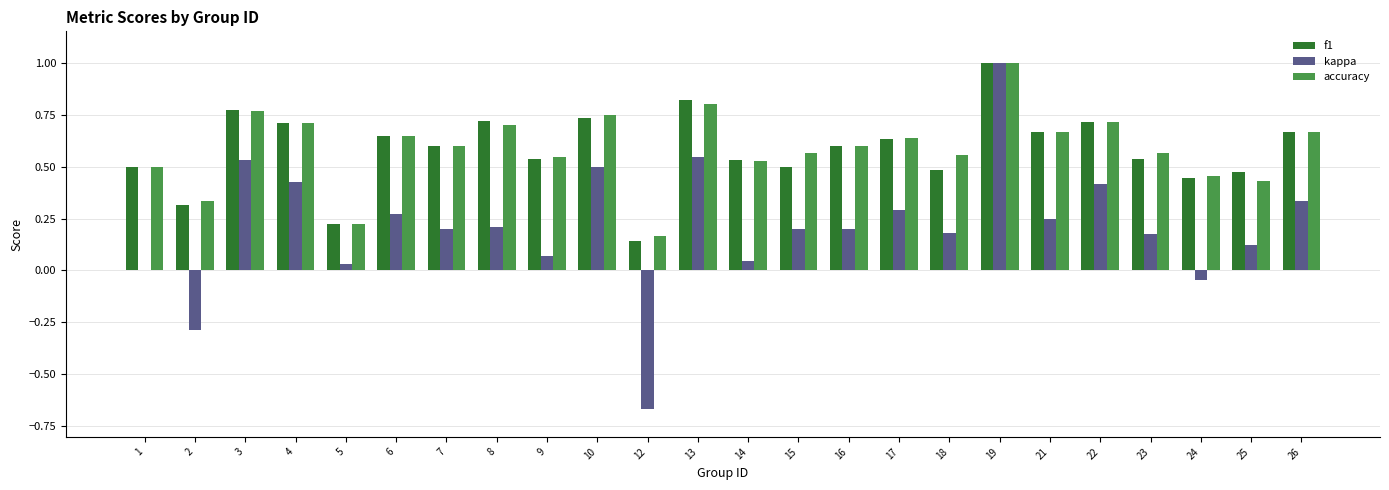

What is the sum of all f1 values?

14.0